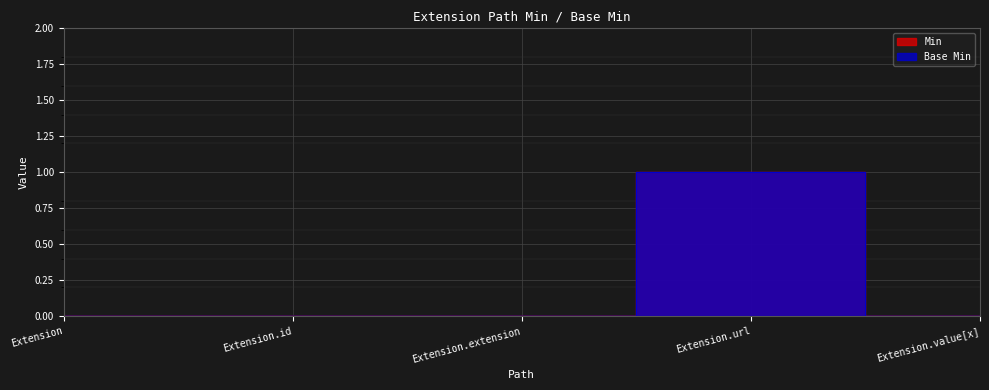

True or false: Base Min and Min cross at least once.

False